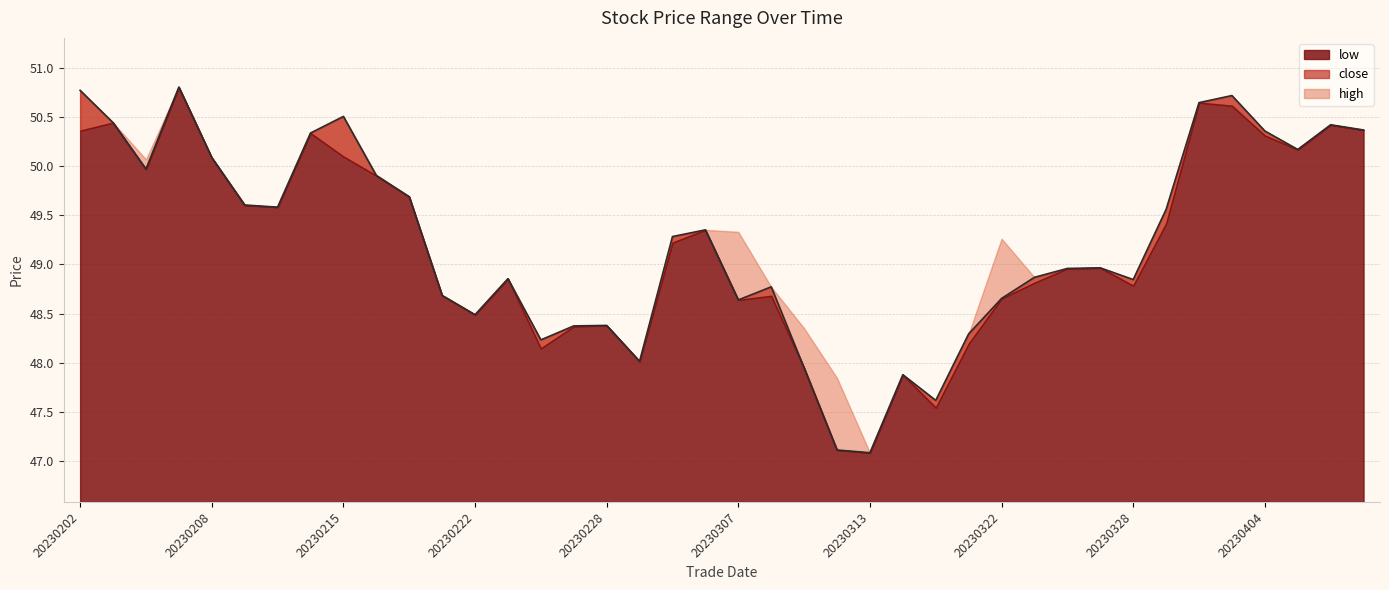

What is the sum of all low values?

1967.6